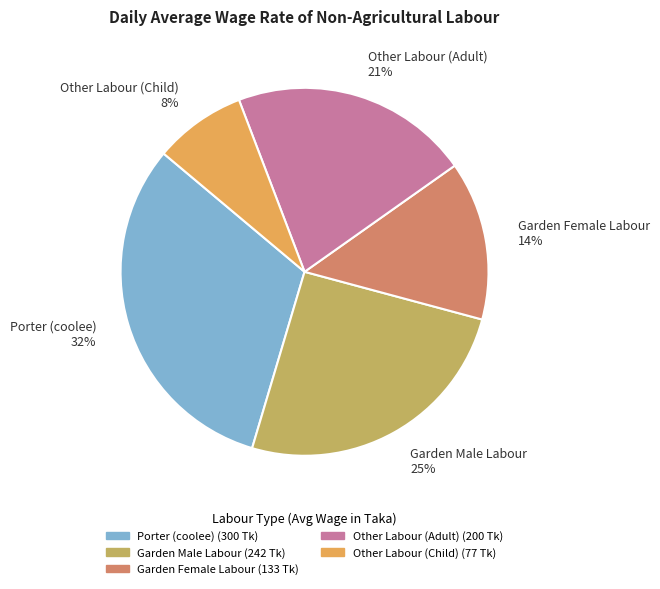

Combined, do Garden Female Labour and Porter (coolee) account for over 50%?

No